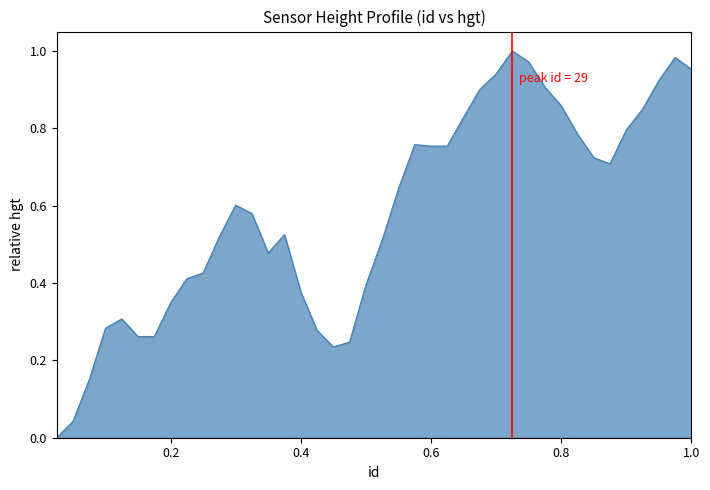

Does the chart display data point markers on the line(s)?

No